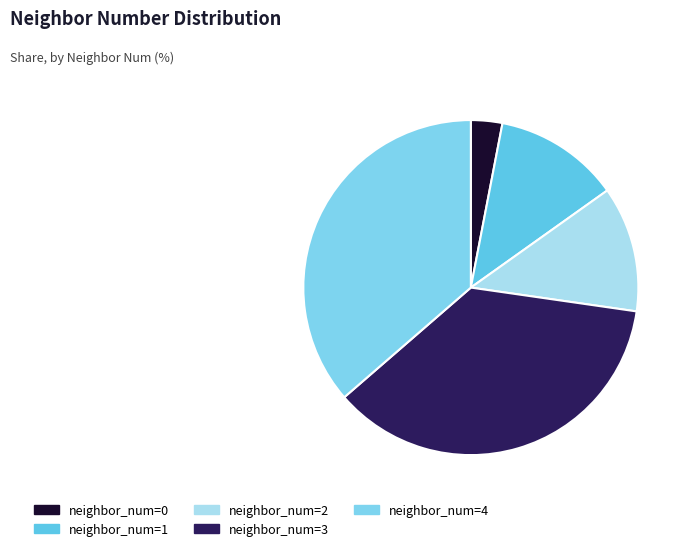

Count the number of slices in the pie.

5